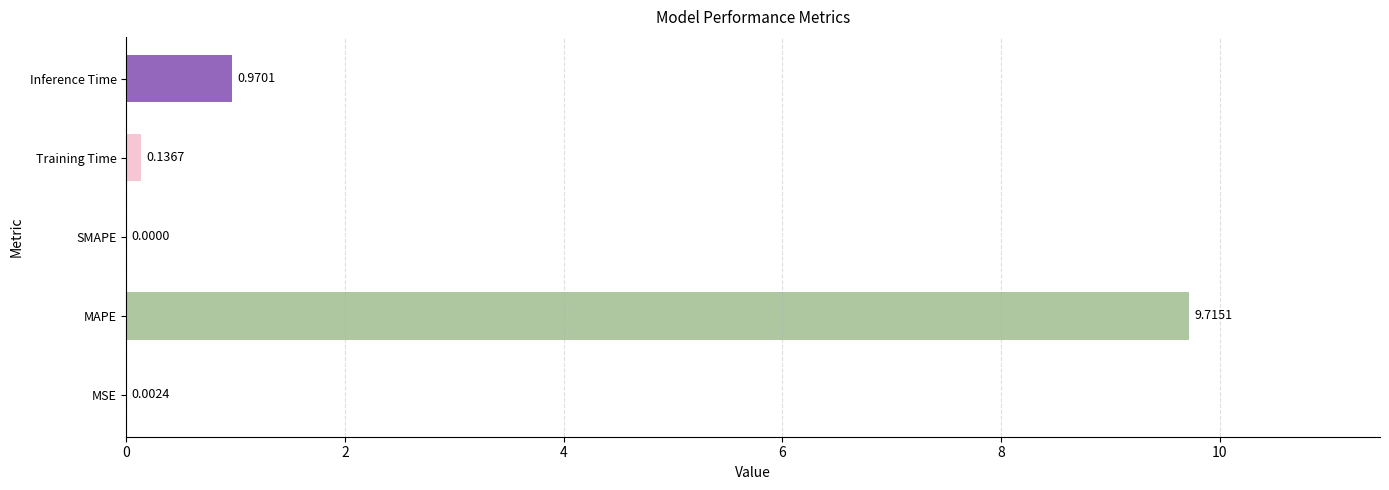

Between Training Time and MAPE, which is larger?

MAPE